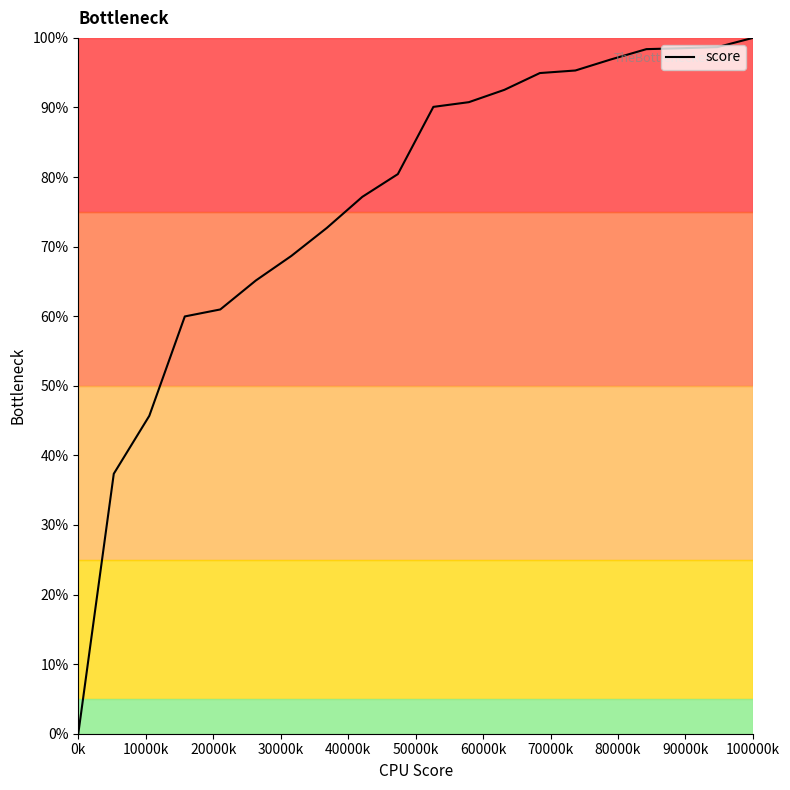

What is the maximum value shown in the chart?

100.0